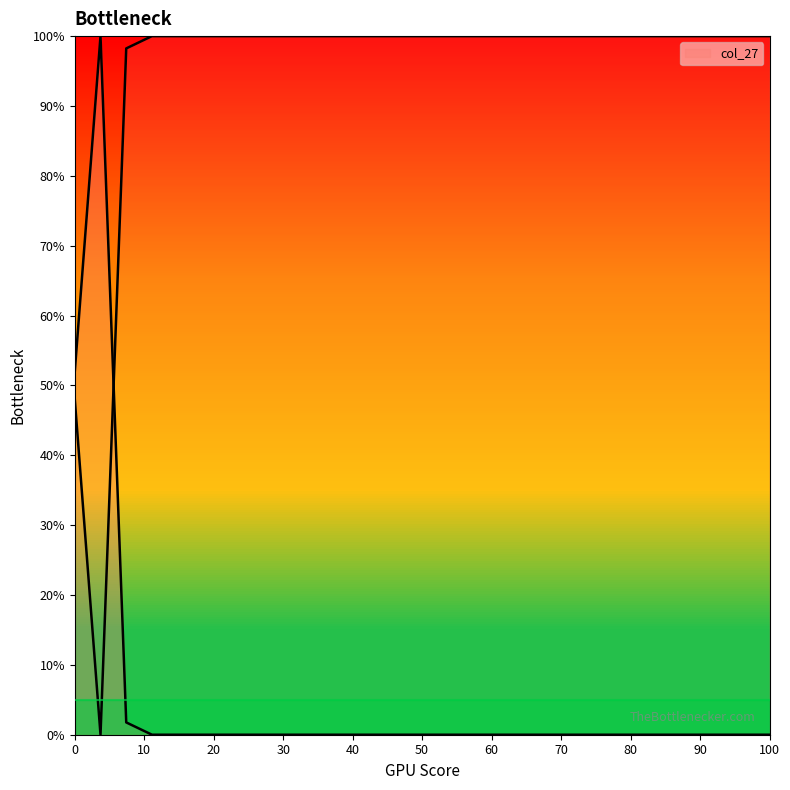

Rank the categories by value from lowest to highest.

3, 4, 5, 6, 7, 8, 9, 10, 11, 12, 13, 14, 15, 16, 17, 18, 19, 20, 21, 22, 23, 24, 25, 26, 27, 2, 0, 1